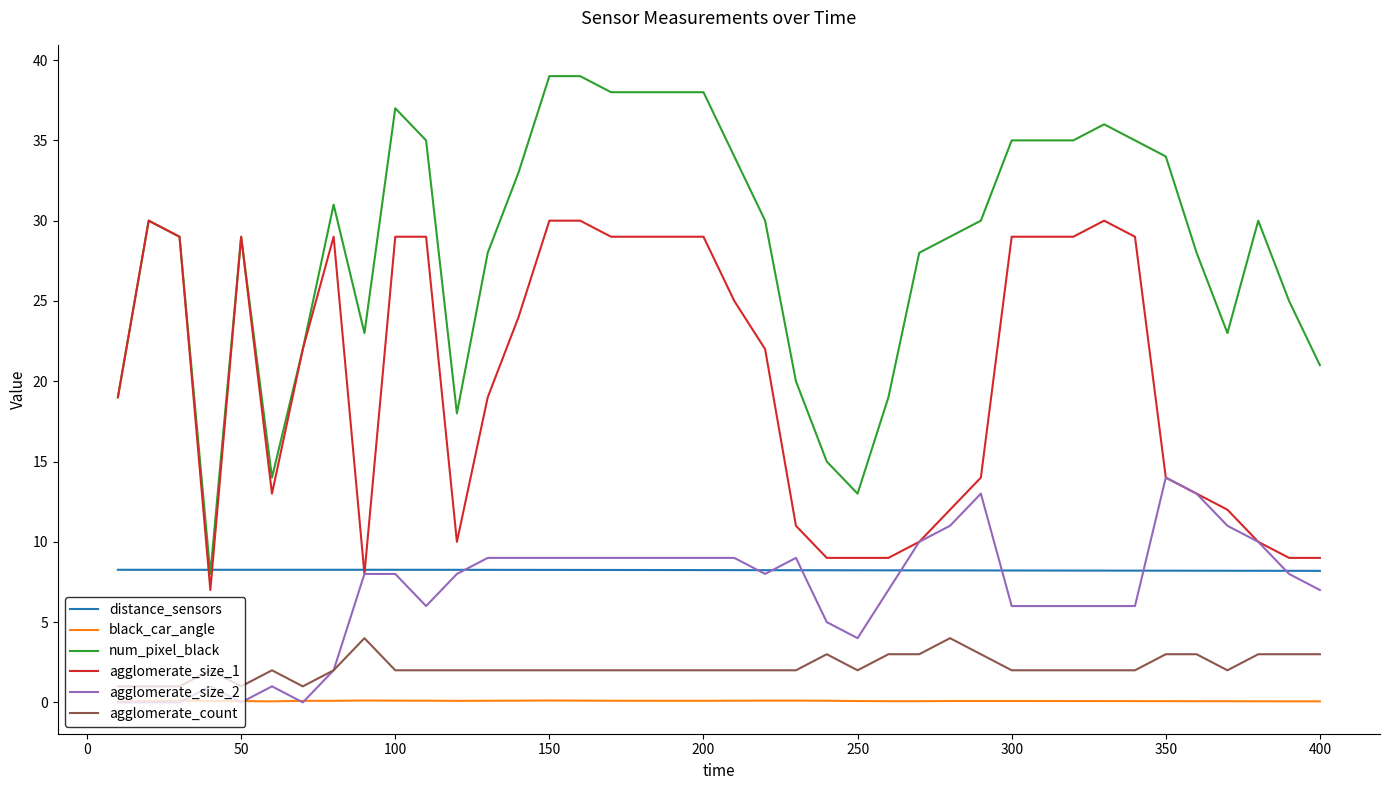

True or false: num_pixel_black and agglomerate_size_2 intersect in this chart.

False